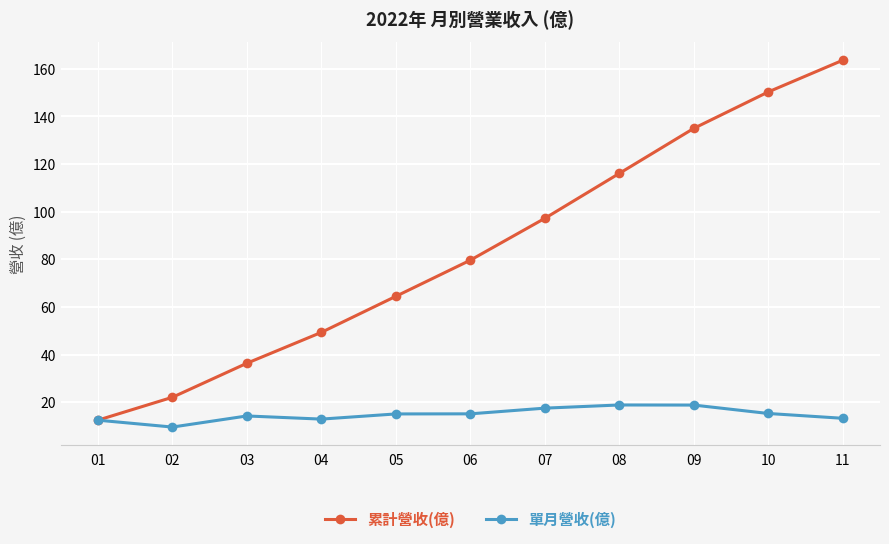

True or false: 單月營收(億) has more than 0 interior local peaks.

True